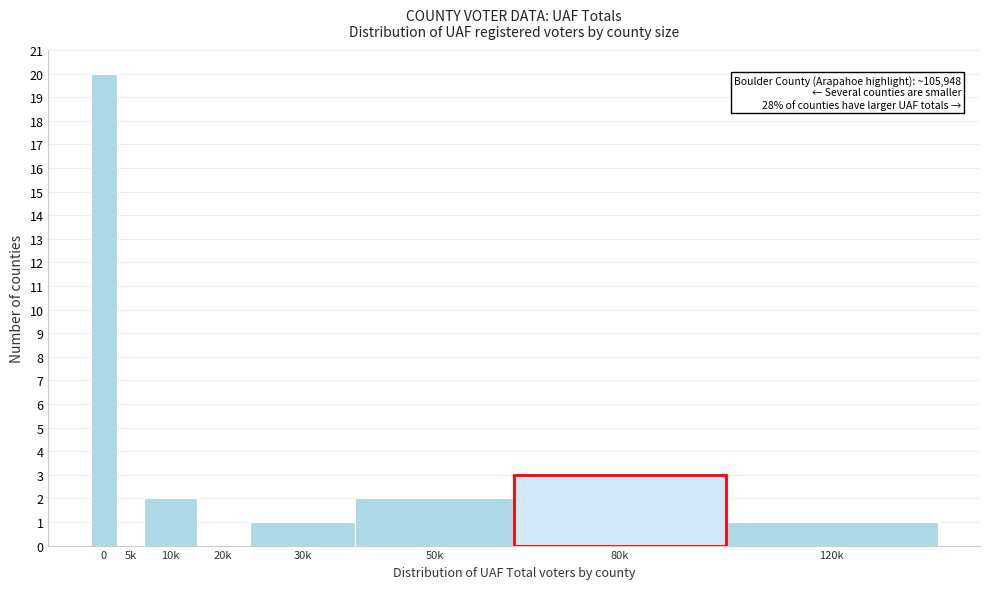

Reading right to left, extract all data points from this chart.

120k=1	80k=3	50k=2	30k=1	20k=0	10k=2	5k=0	0=20